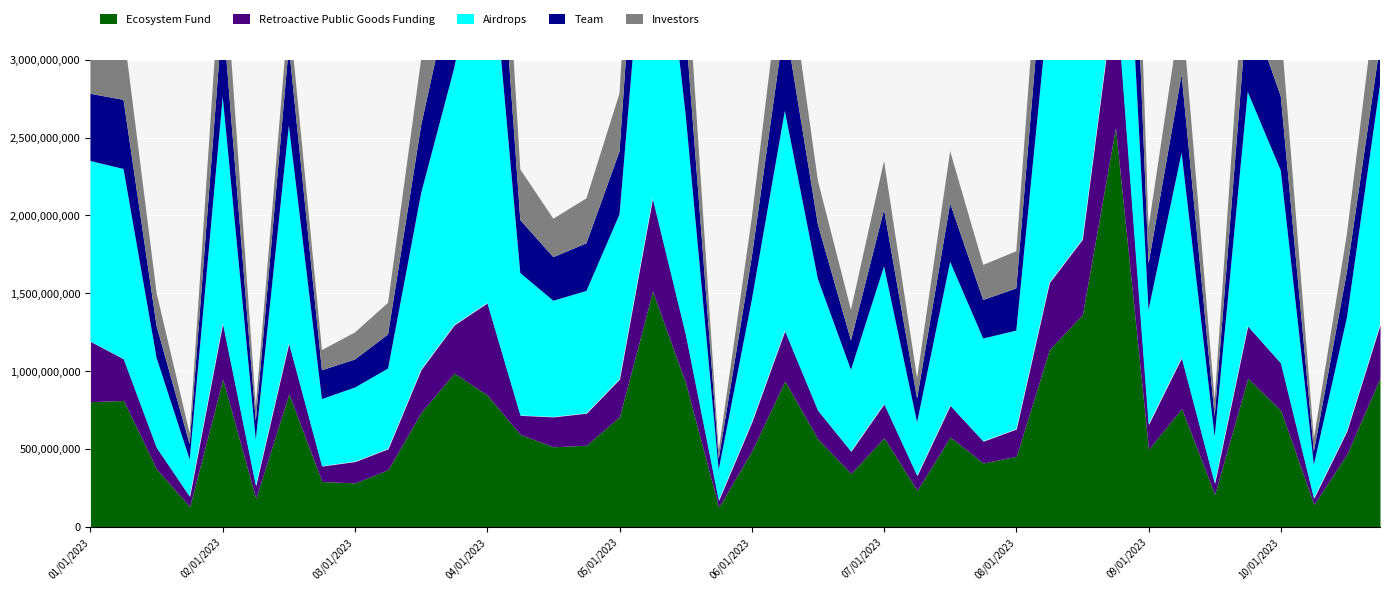

At which label does Team reach its peak?

31